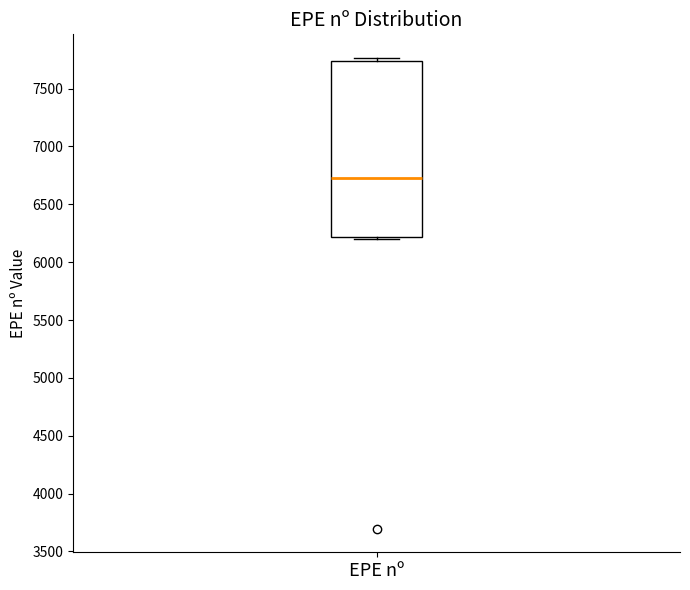

Where does the median line of the box for EPE nº sit on the y-axis? The values are not printed on the chart, so give them approximately, as read against the axis.

6750